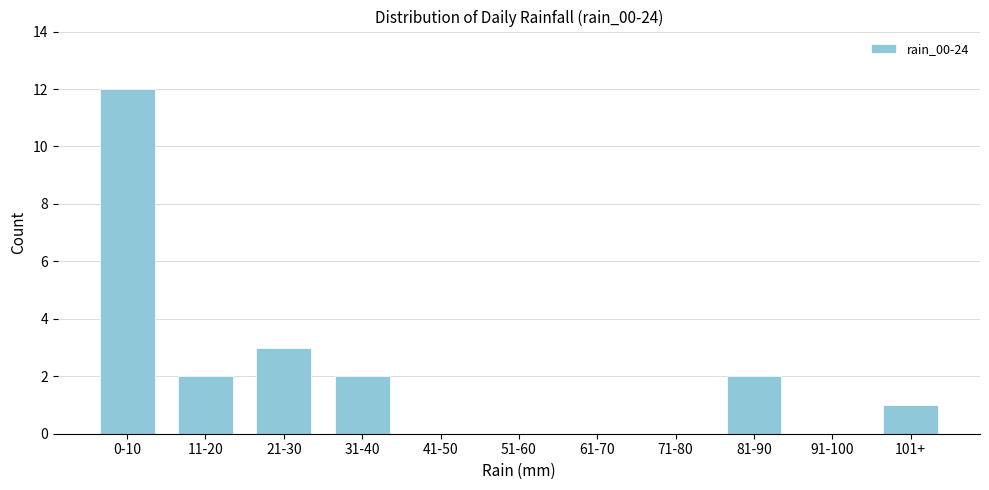

Reading right to left, extract all data points from this chart.

101+=1	91-100=0	81-90=2	71-80=0	61-70=0	51-60=0	41-50=0	31-40=2	21-30=3	11-20=2	0-10=12